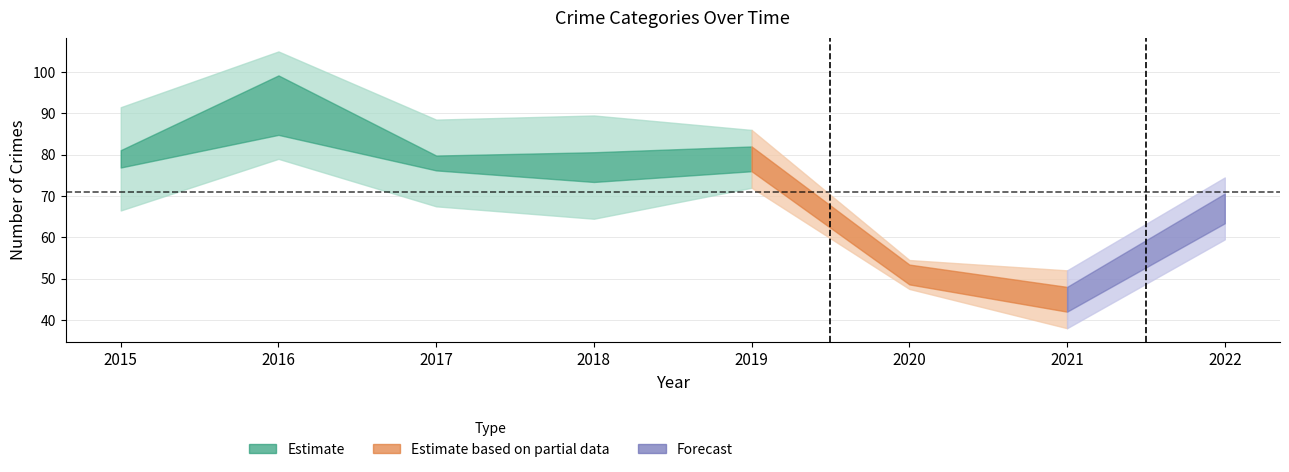

Which has a higher value, 2019 or 2016?

2016